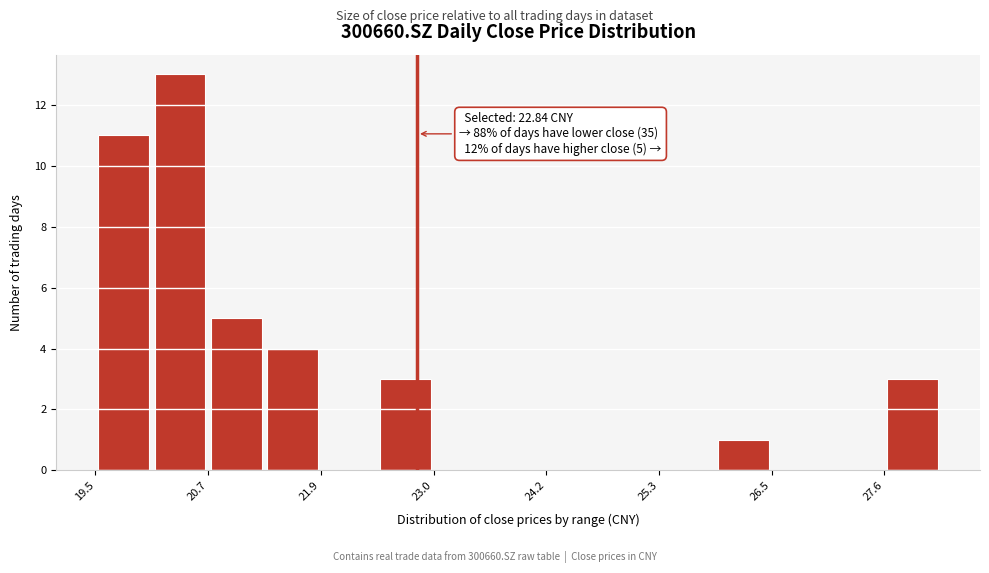

Read against the x-axis, roughly where is the centre of the tallest bar?

20.4